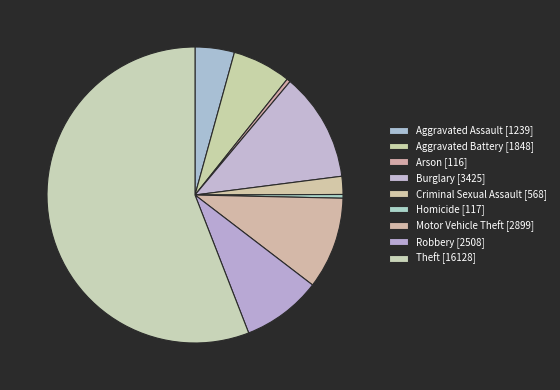

To the nearest percent, what portion does Aggravated Battery represent?

6%